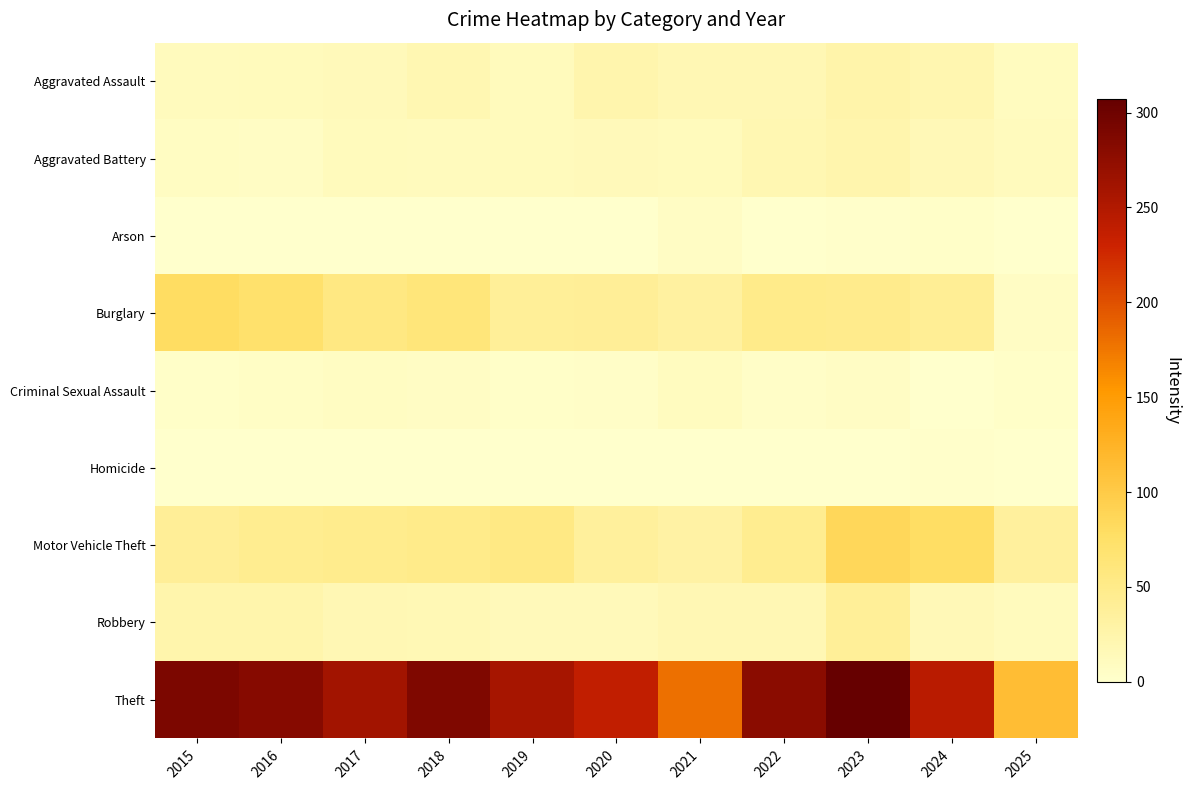

At how many categories does at least one series exceed 175?

10